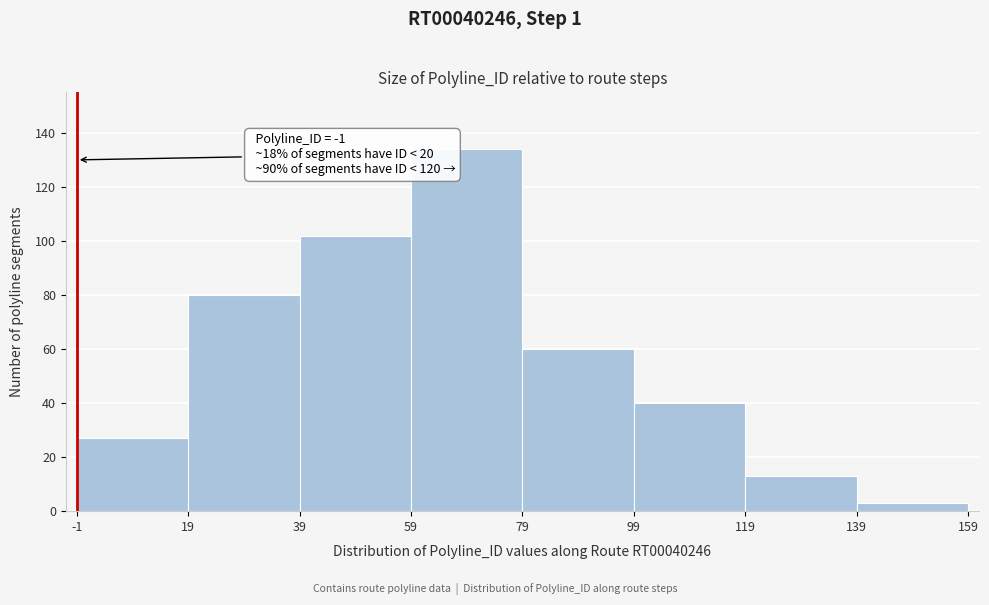

Which range on the x-axis has the tallest bar?

59 to 79